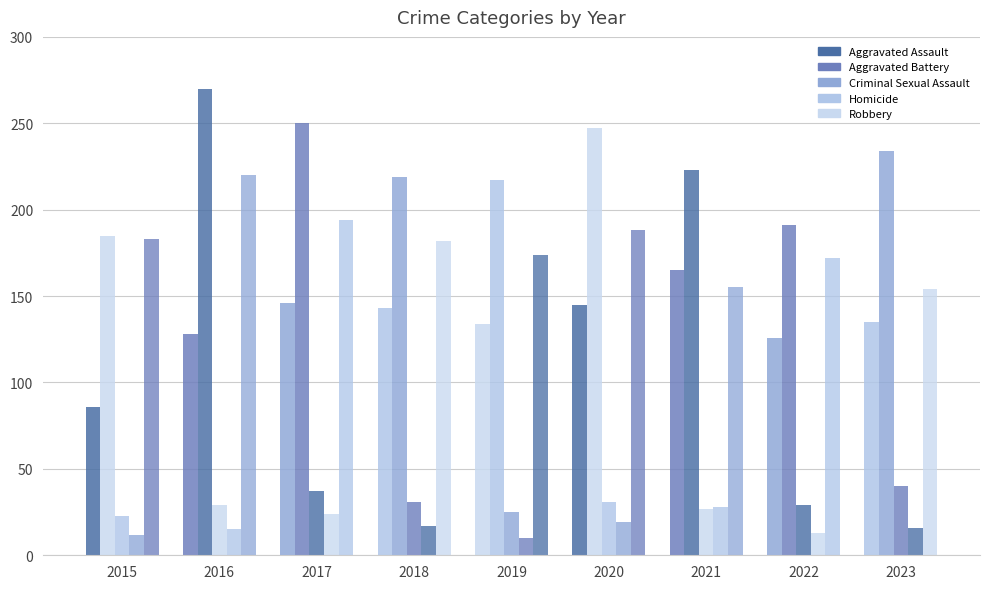

How many groups of bars are there?

9